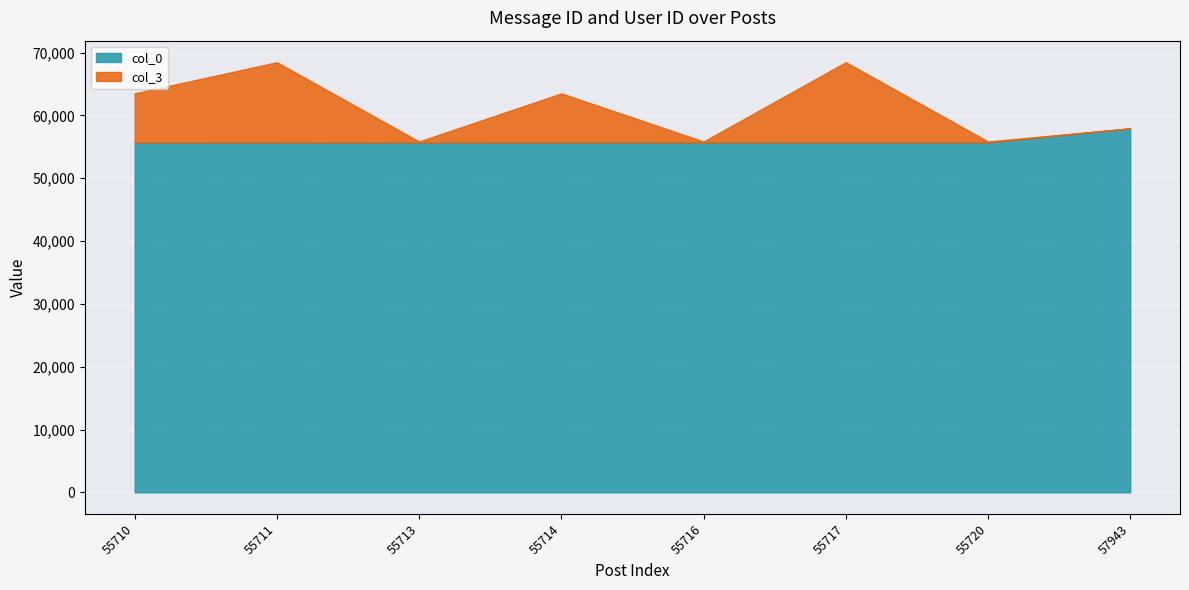

True or false: col_3 and col_0 intersect in this chart.

False